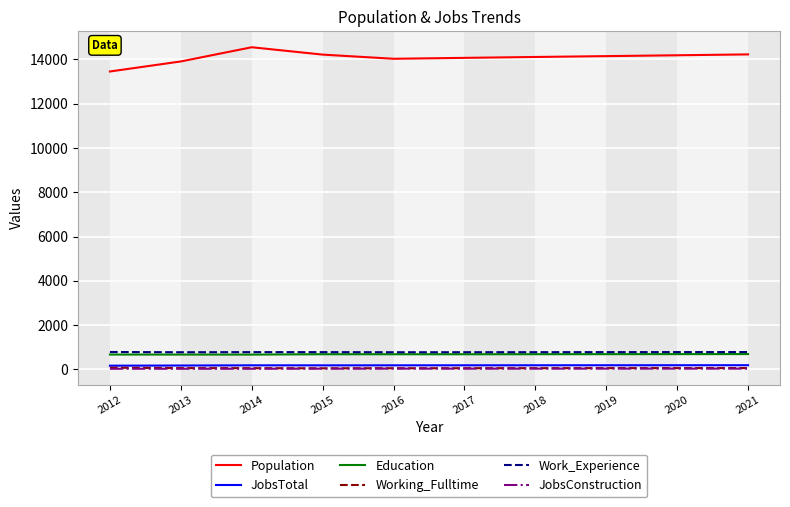

Which series has the widest spread of values?

Population